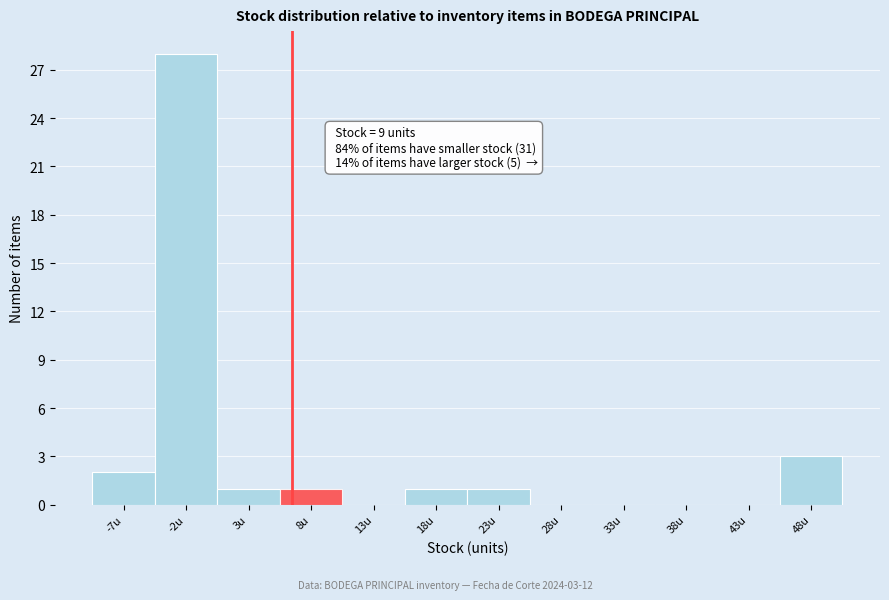

Reading left to right, transcribe all the data shown in this chart.

-7u=2	-2u=28	3u=1	8u=1	13u=0	18u=1	23u=1	28u=0	33u=0	38u=0	43u=0	48u=3